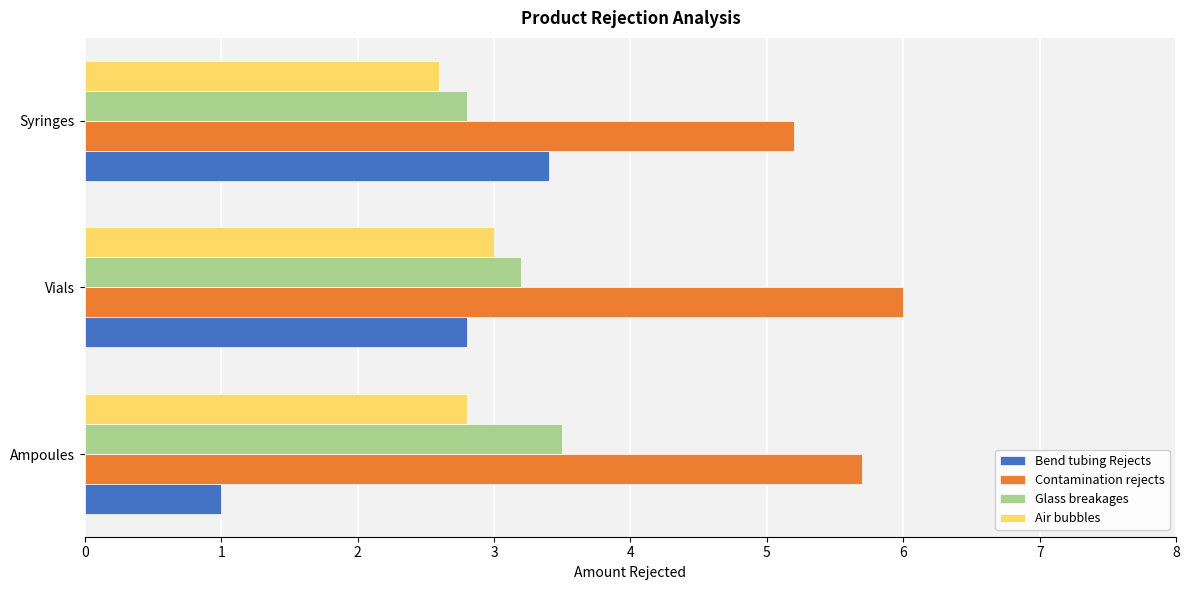

What is the average value of the Bend tubing Rejects series?

2.4